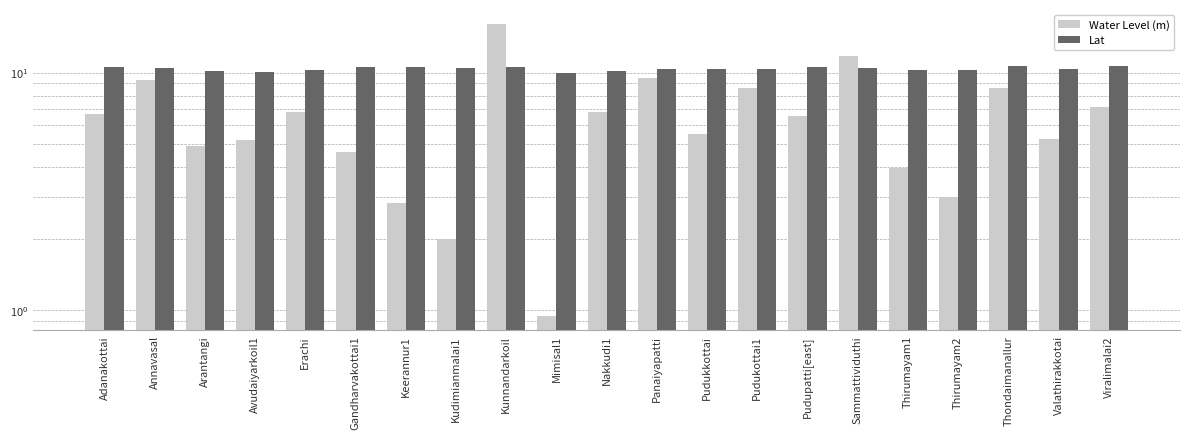

Rank the series at Adanakottai from lowest to highest value.

Water Level (m), Lat